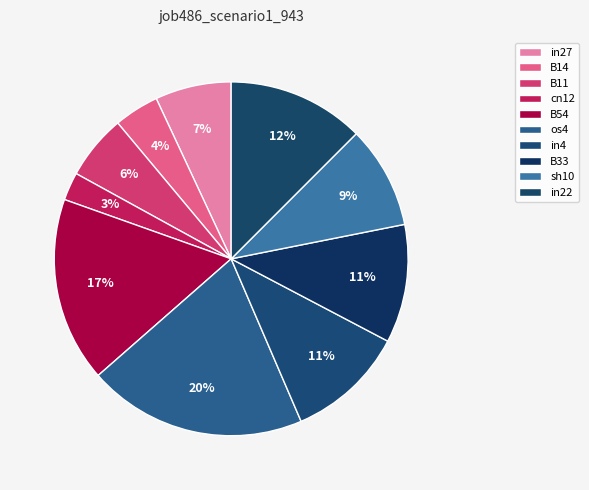

Is there a majority slice in this chart?

No